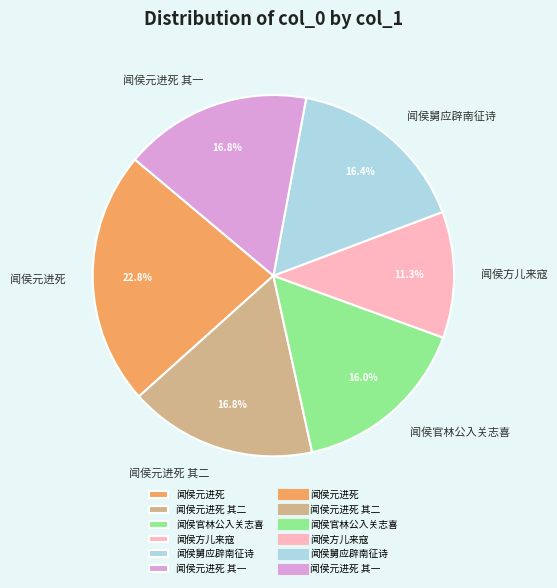

Combined, what portion of the pie is 闻侯舅应辟南征诗 and 闻侯元进死 其一?

33.2%